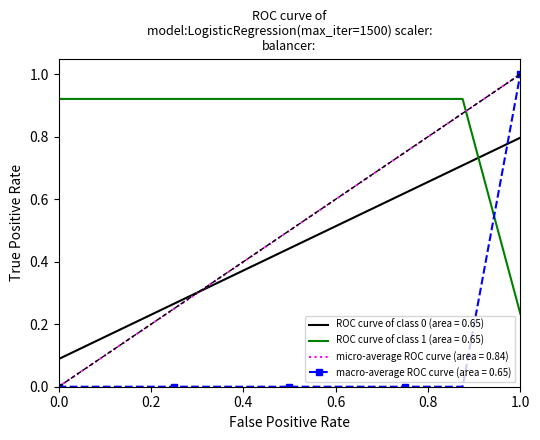

After their last crossing, which series has the higher values: ROC curve of class 0 (area = 0.65) or micro-average ROC curve (area = 0.84)?

micro-average ROC curve (area = 0.84)